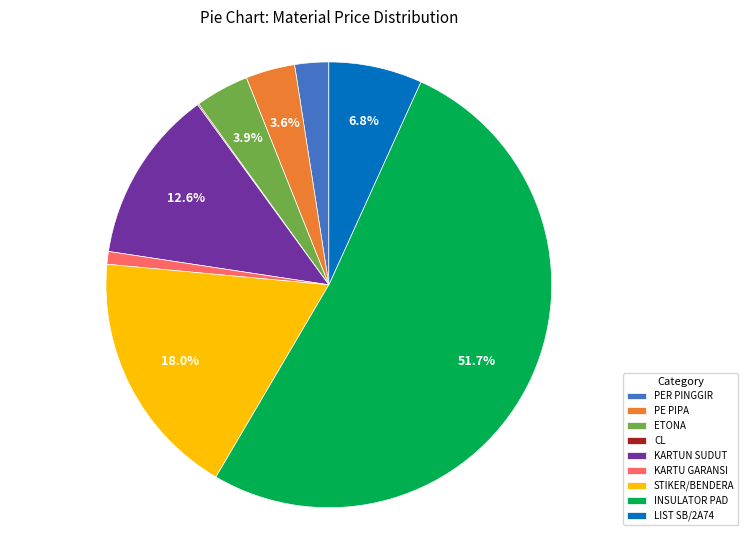

Does INSULATOR PAD account for over 50% of the chart?

Yes